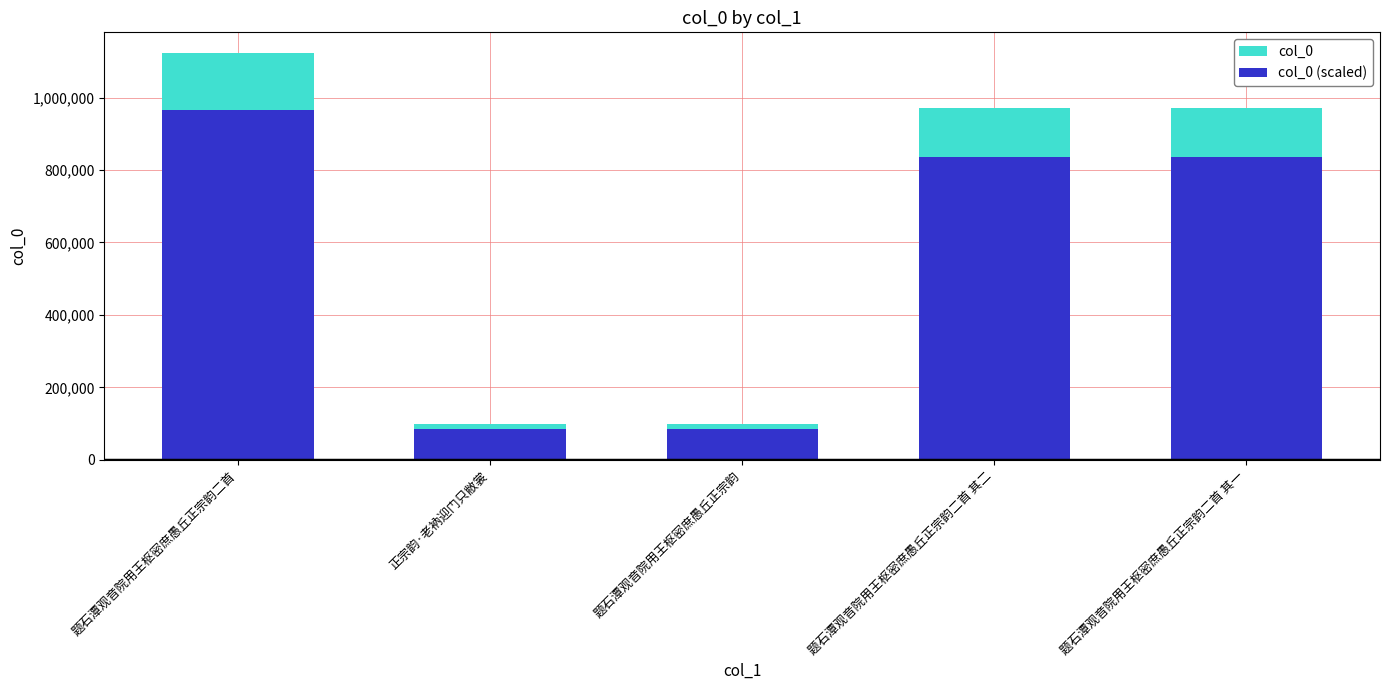

What is the sum of the col_0 (scaled) values at 题石潭观音院用王枢密庶愚丘正宗韵二首 and 题石潭观音院用王枢密庶愚丘正宗韵二首 其一?

1802518.7